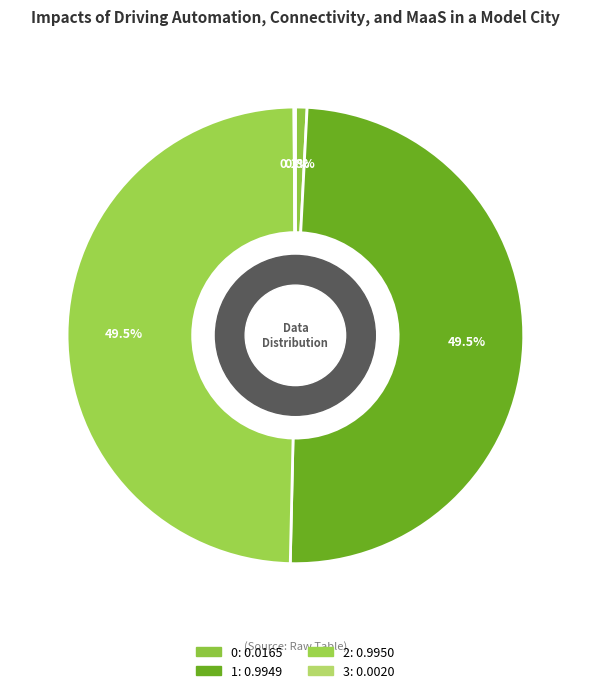

Which slice is the largest?

2